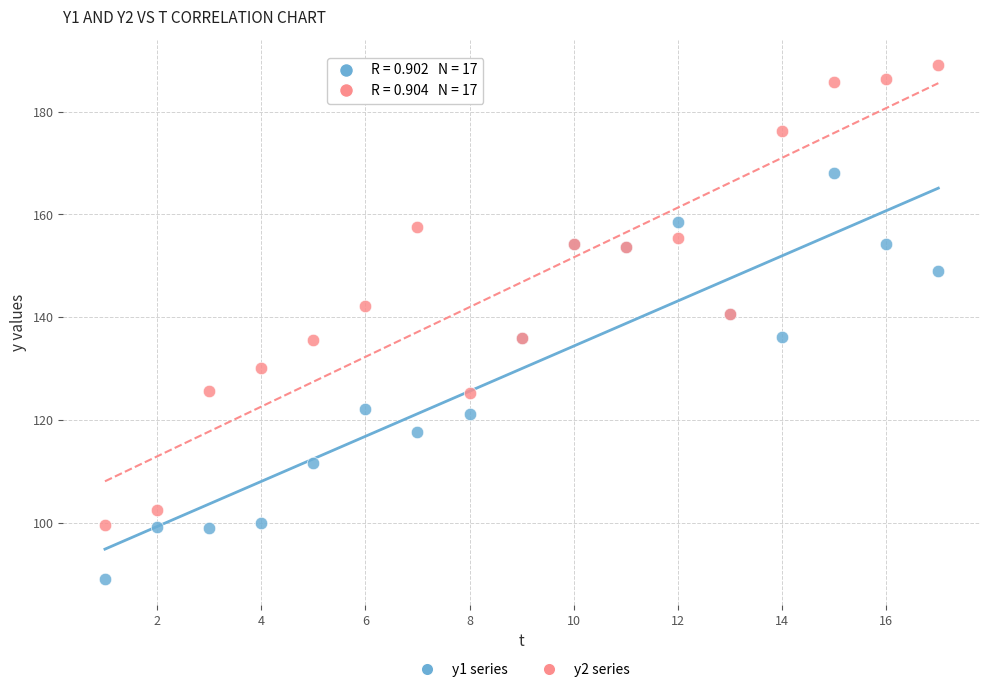

Which series reaches the minimum Y coordinate?

y1 series